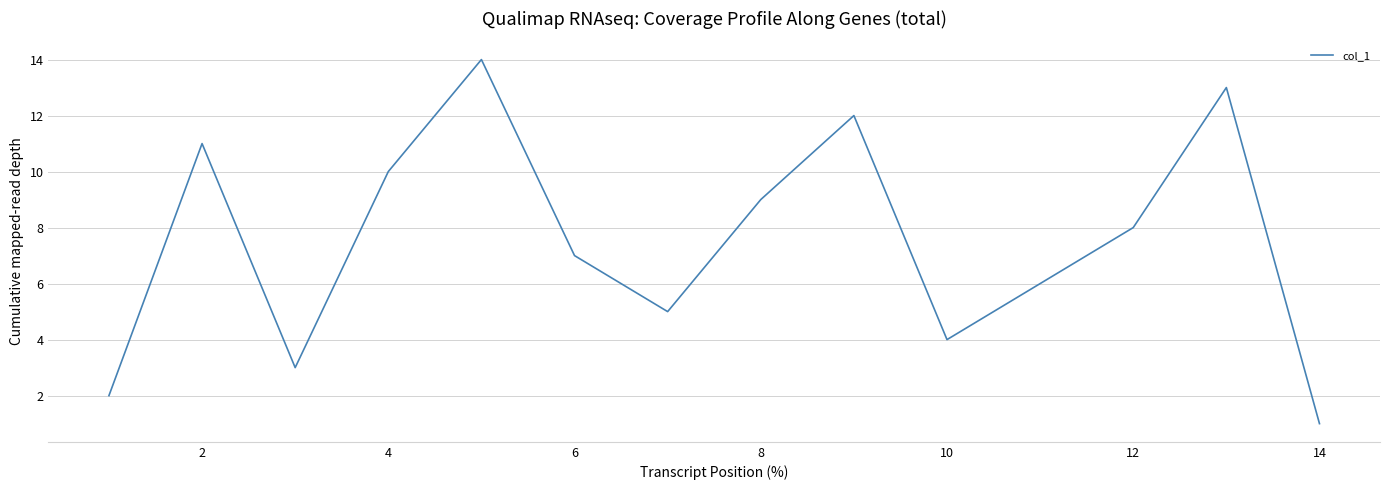

What is the difference between the maximum and minimum values?

13